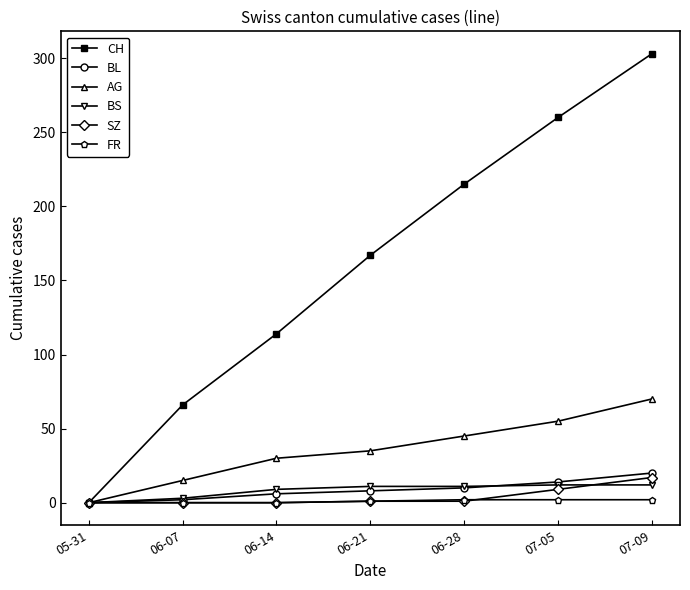

The CH series shows 0 at 05-31. True or false?

True